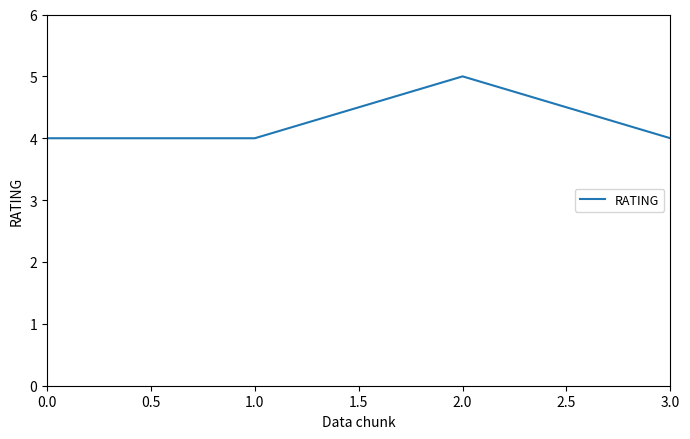

What is the sum of the values at 2.0 and 0.0?

9